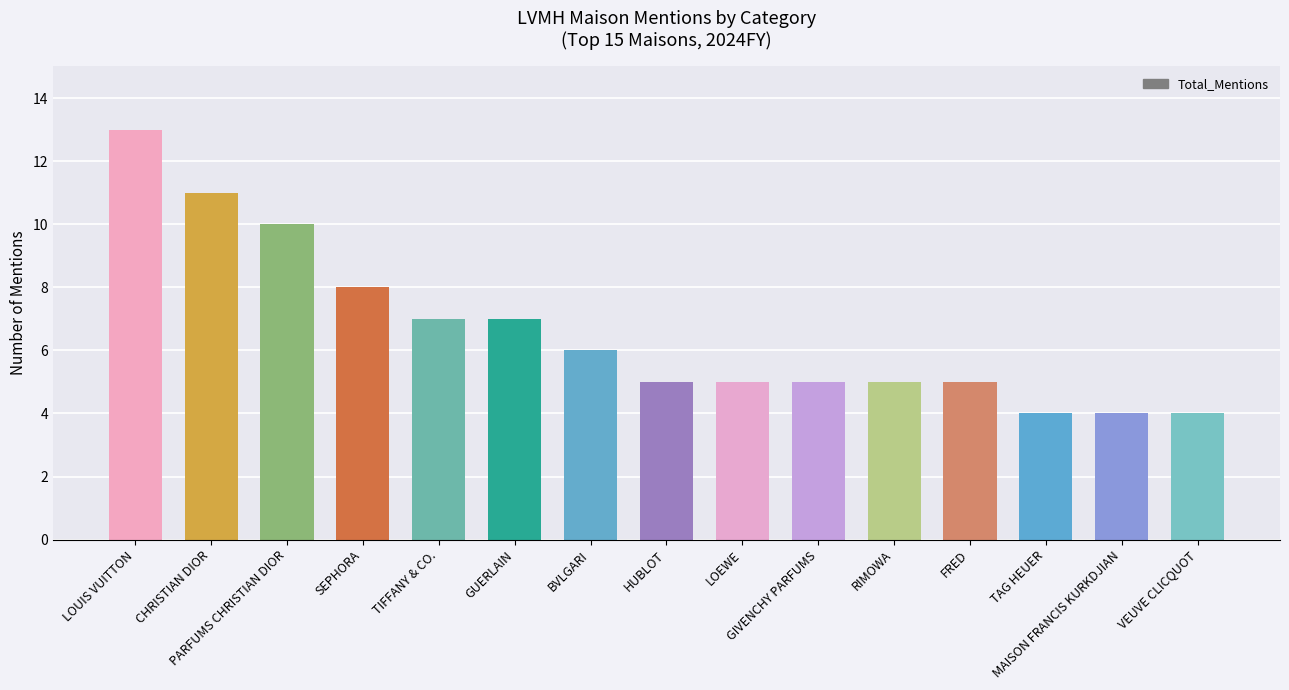

Is it true that the value at PARFUMS CHRISTIAN DIOR is 14?

False